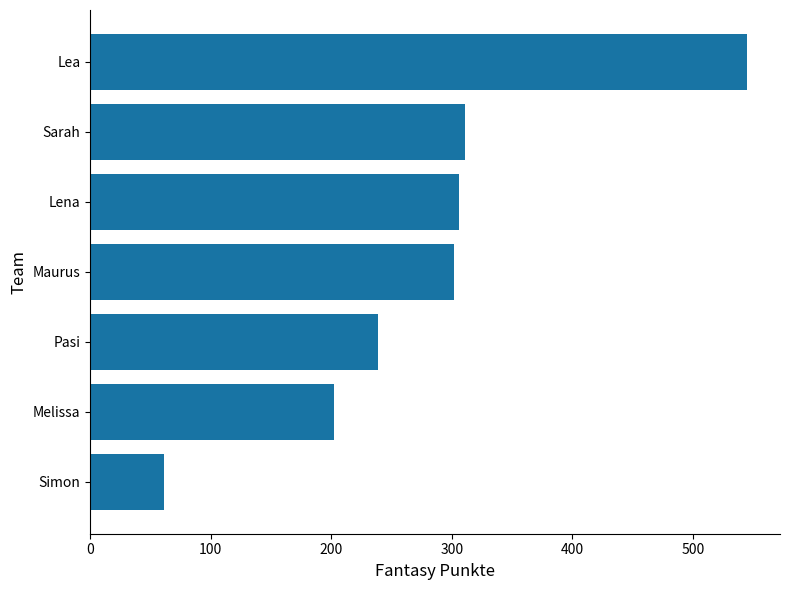

What is the difference between the maximum and second lowest values?

343